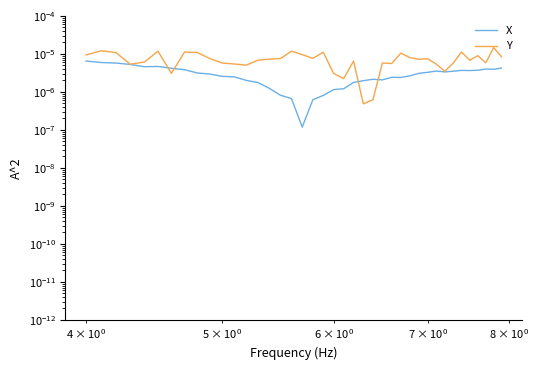

True or false: Y and X intersect in this chart.

True